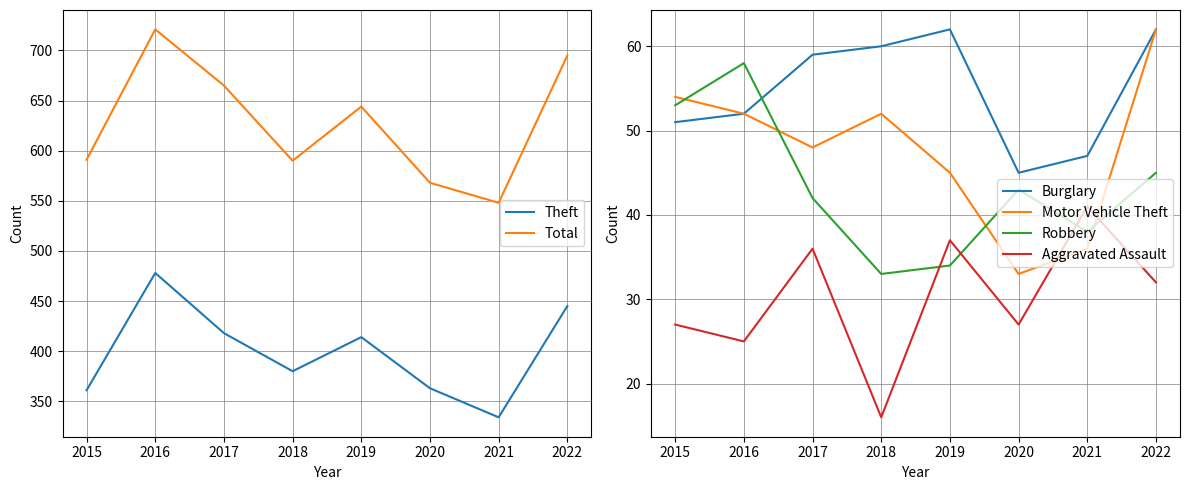

How many data points does each series have?

8